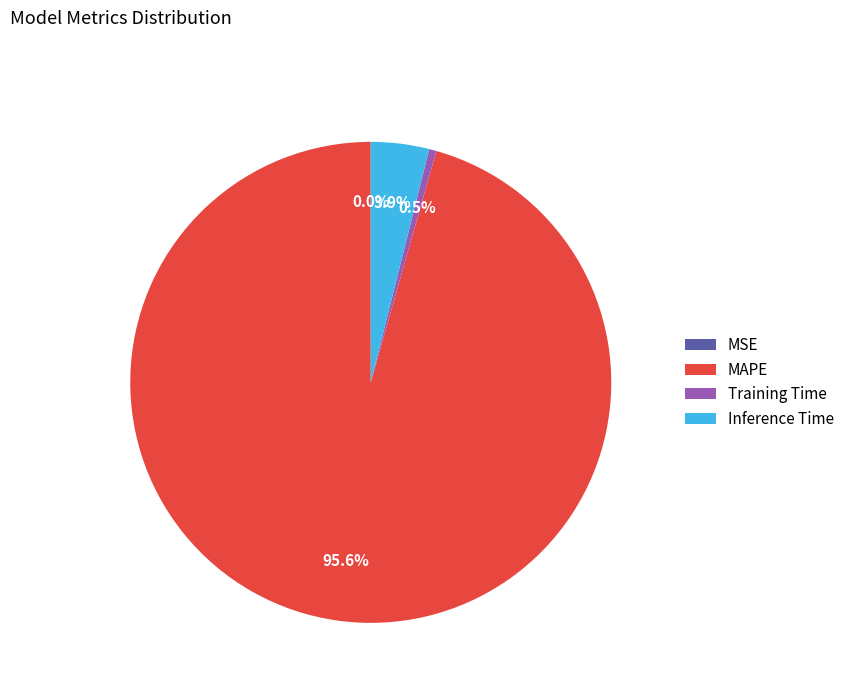

Is there a majority slice in this chart?

Yes